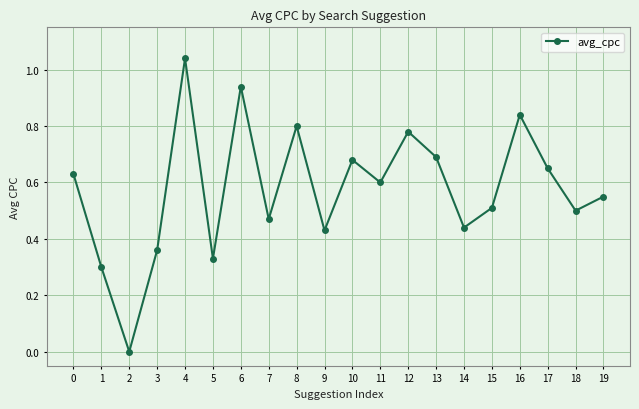

How many points are higher than both their immediate neighbors (excluding endpoints)?

6